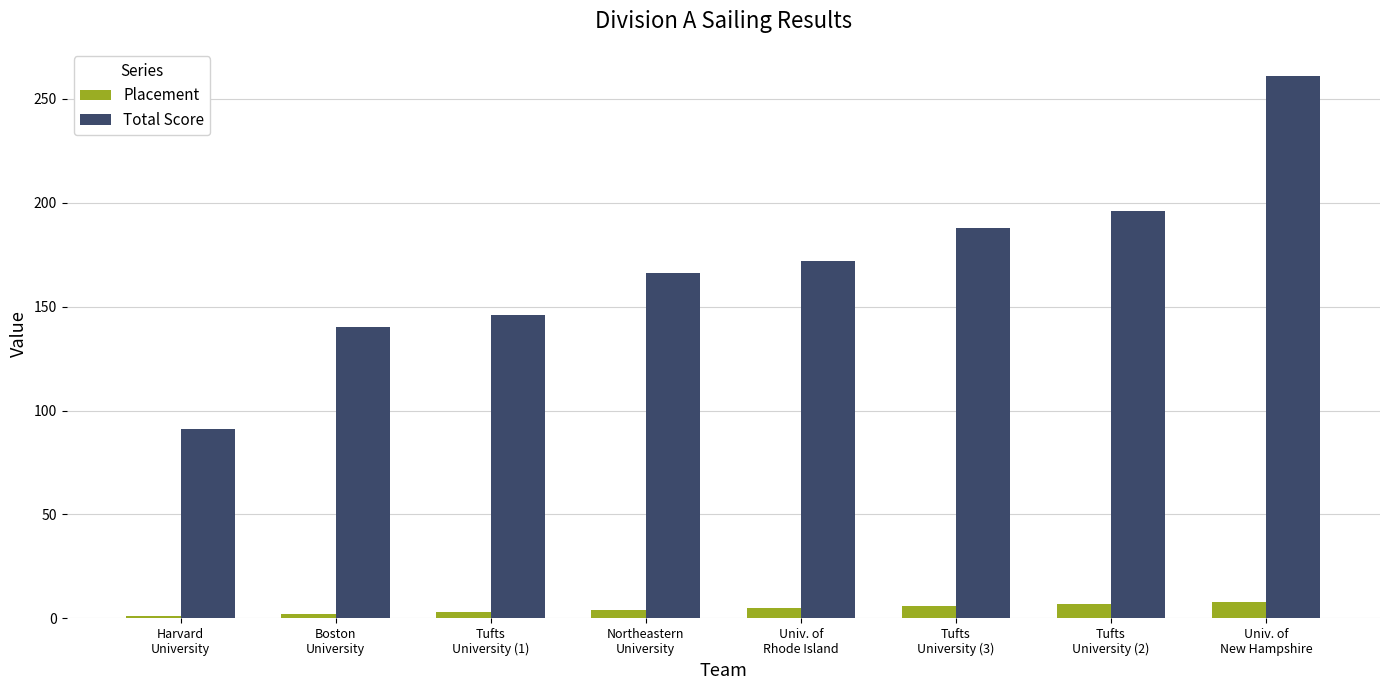

What is the maximum value shown in the chart?

261